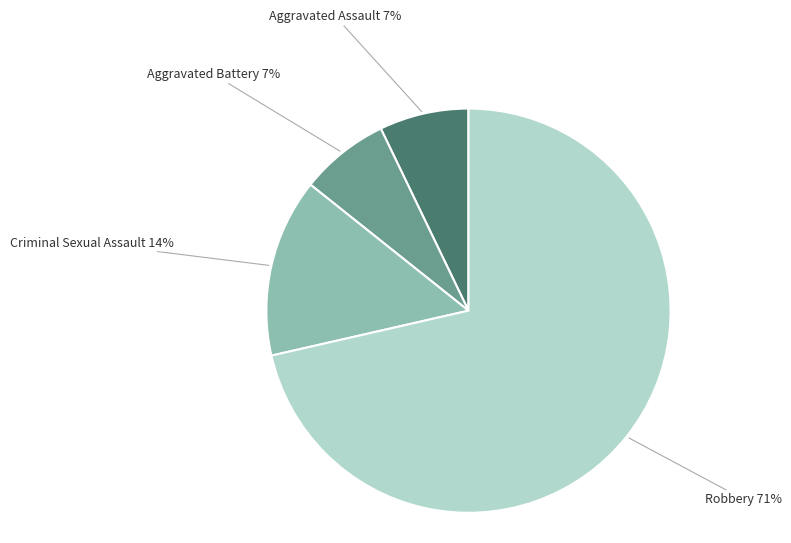

Does any single category account for the majority?

Yes